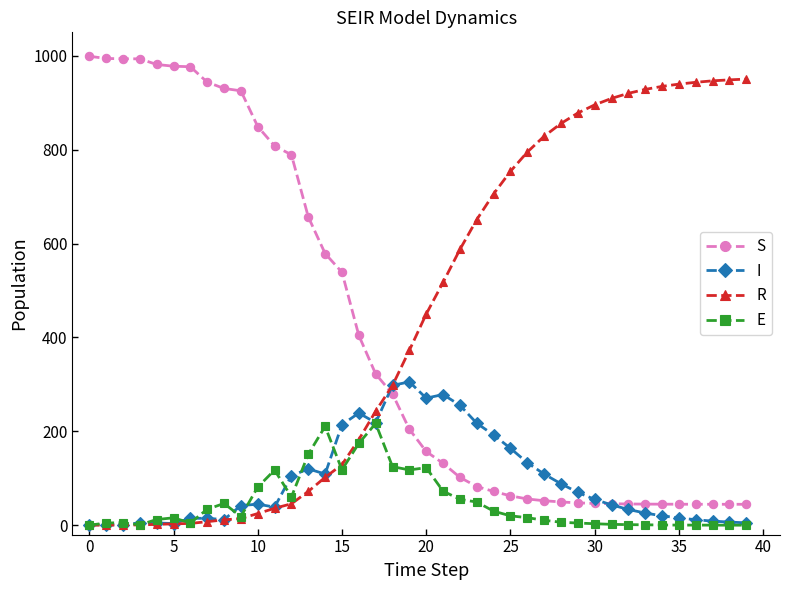

Rank the series by their maximum value, from highest to lowest.

S, R, I, E